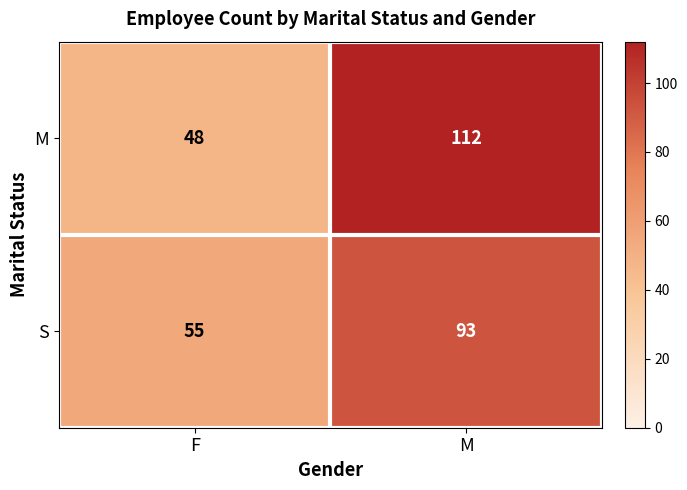

Which category has the lowest value across all series?

F